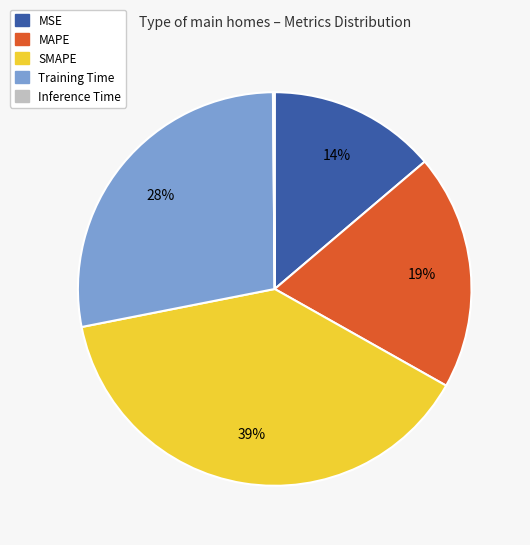

To the nearest percent, what percentage of the pie is MAPE?

19%